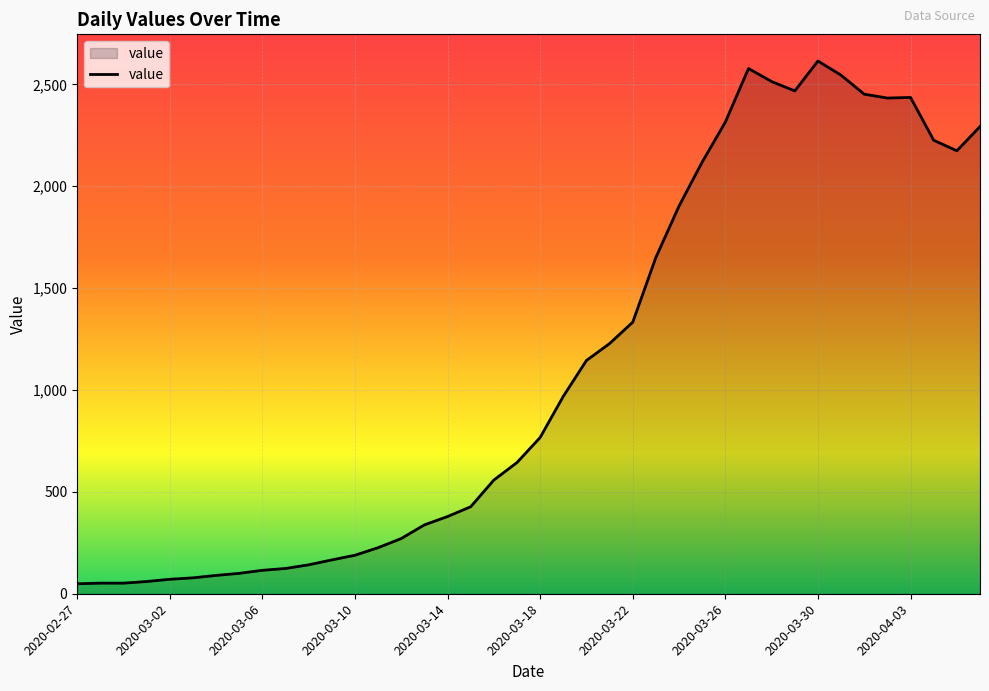

What is the difference between the second highest and second lowest values?

2526